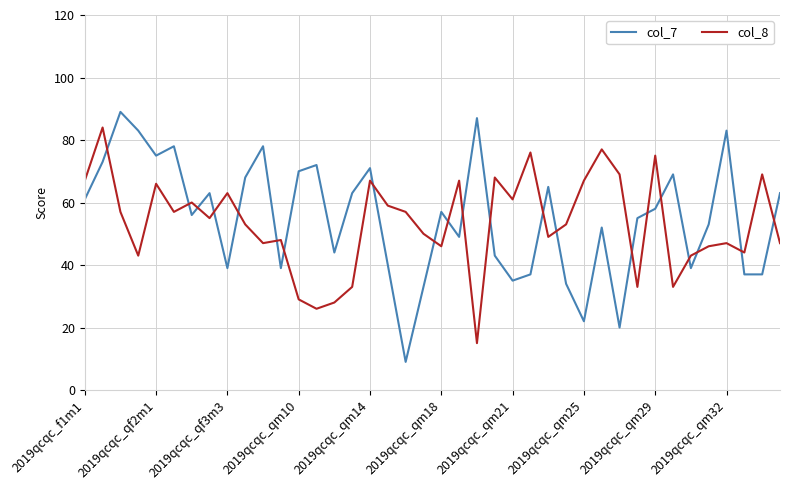

List the series in order of their overall mean, highest first.

col_7, col_8